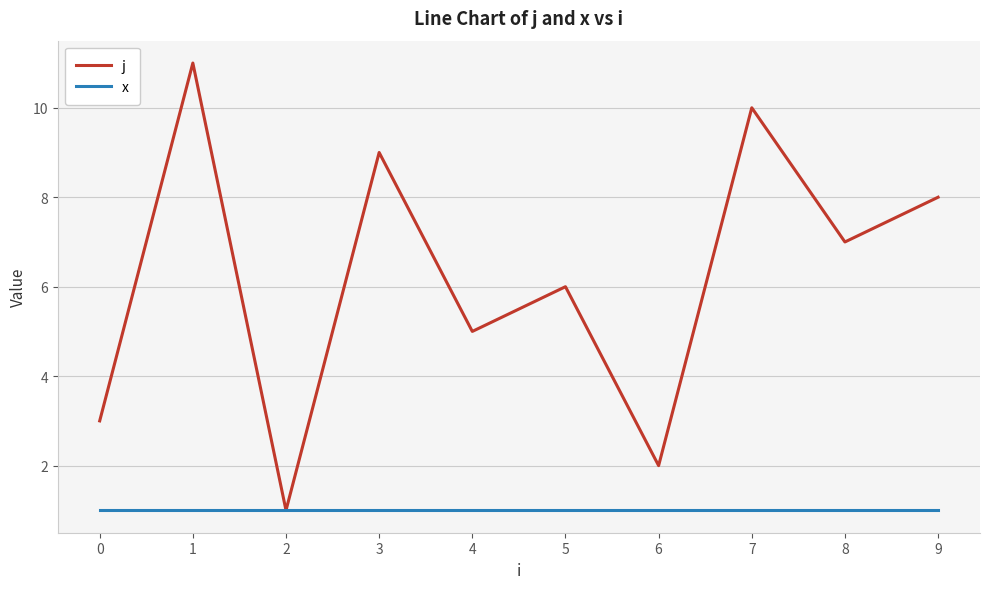

Which series has the largest total across all categories?

j